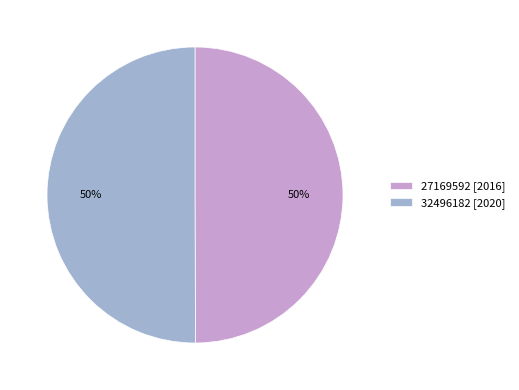

Approximately how many times larger is the value at 32496182 [2020] compared to 27169592 [2016]?

1.0